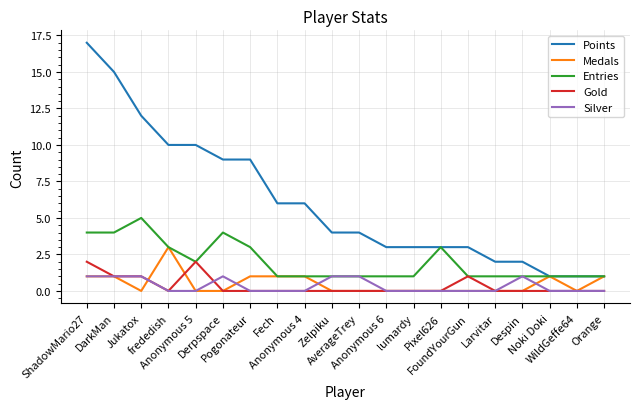

How many lines are shown in the chart?

5